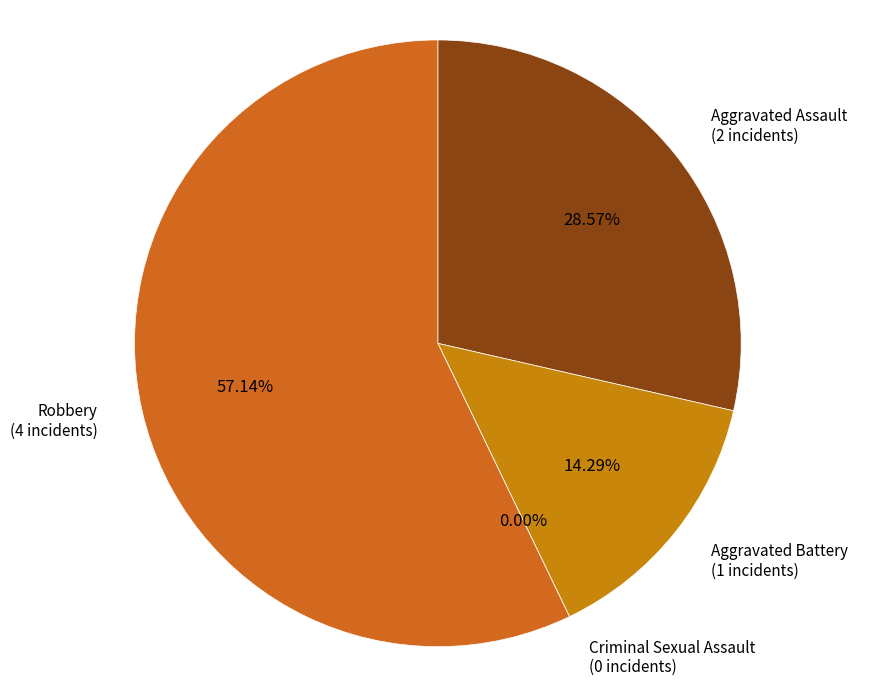

Is there a majority slice in this chart?

Yes